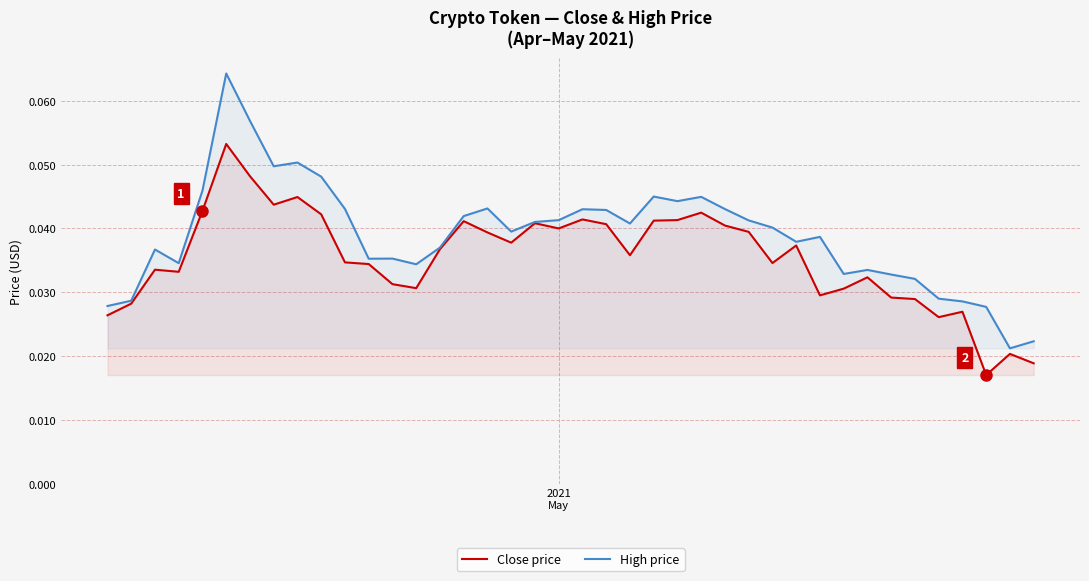

True or false: Close price has more than 1 points higher than both neighbors.

True